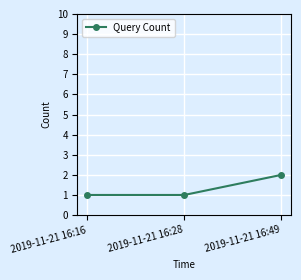

Is it true that the value at 2019-11-21 16:28 is 1?

True